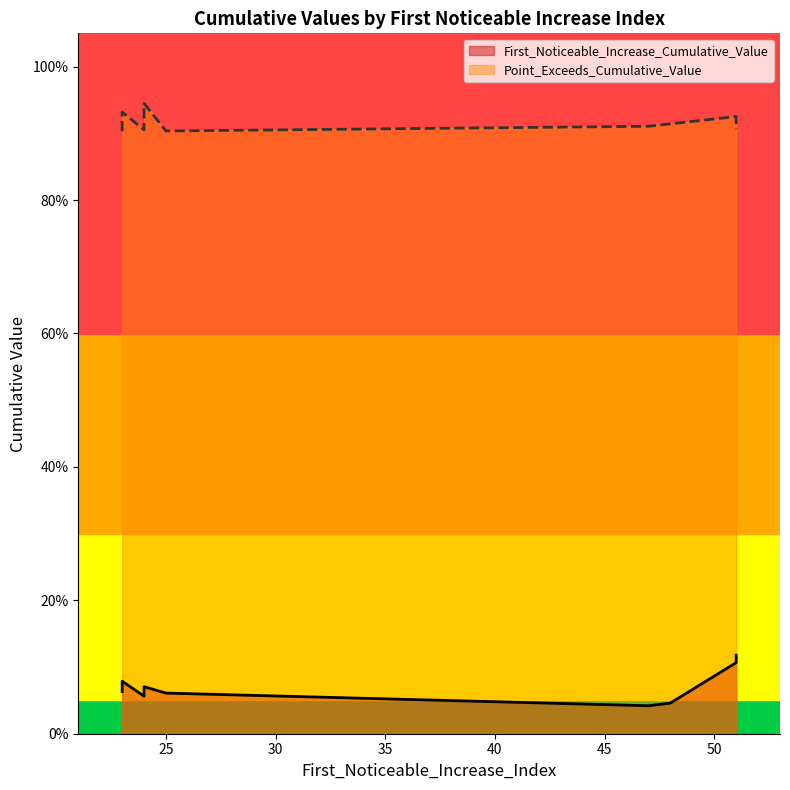

What is the label of the 6th point from the right?

23